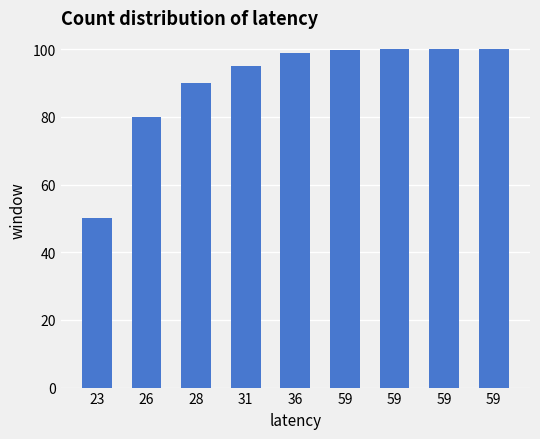

Count the number of data series in this chart.

1